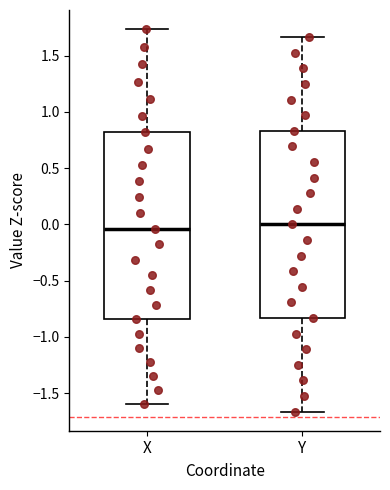

Reading left to right, read every box against the y-axis: the position of its median line, the range the box covers, and the ends of its whiskers. The values are not printed on the chart, so give them approximately, as read against the axis.

X: median -0.05, box -0.85 to 0.80, whiskers -1.60 to 1.75
Y: median 0.00, box -0.85 to 0.85, whiskers -1.65 to 1.65